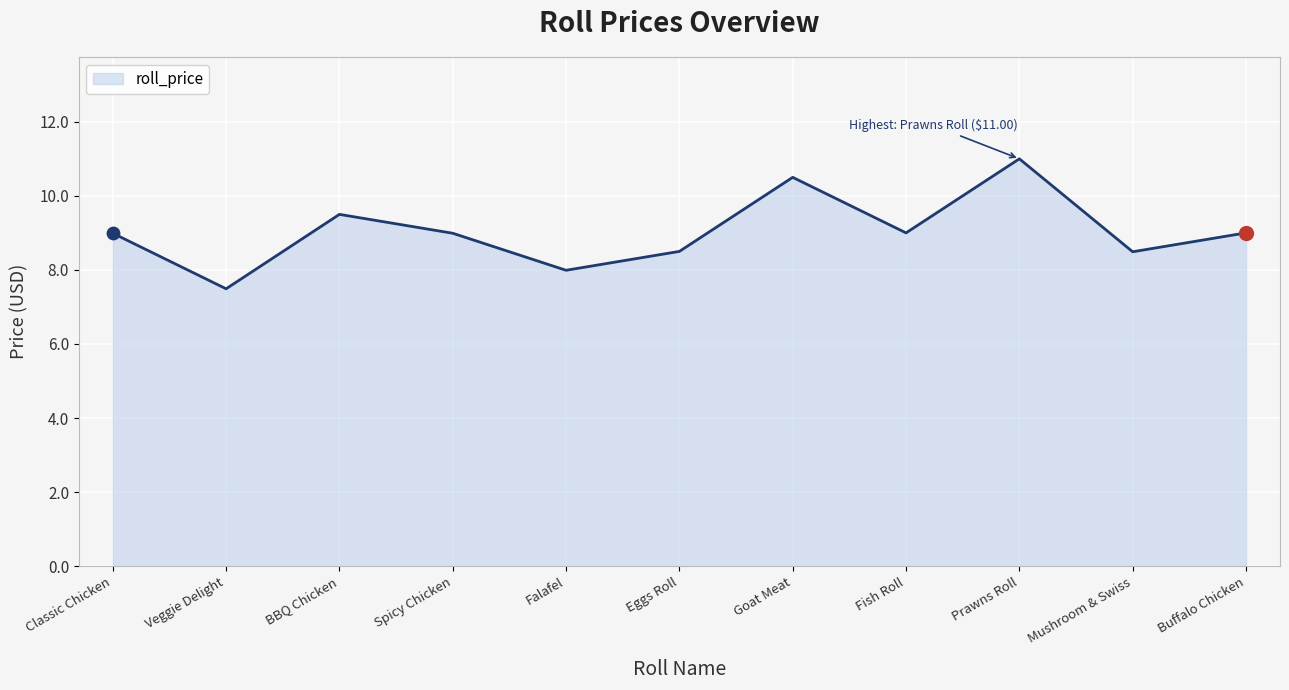

Between BBQ Chicken and Goat Meat, which is larger?

Goat Meat